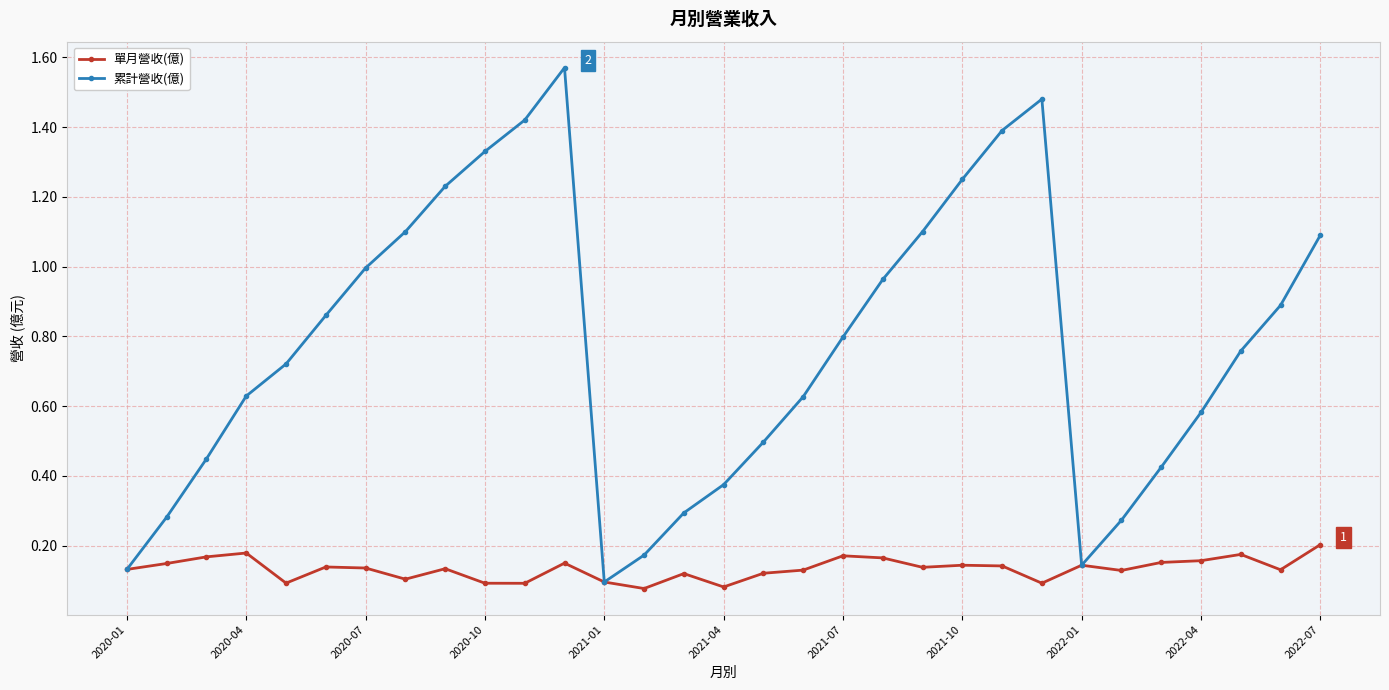

How many interior local peaks does the 累計營收(億) series have?

2